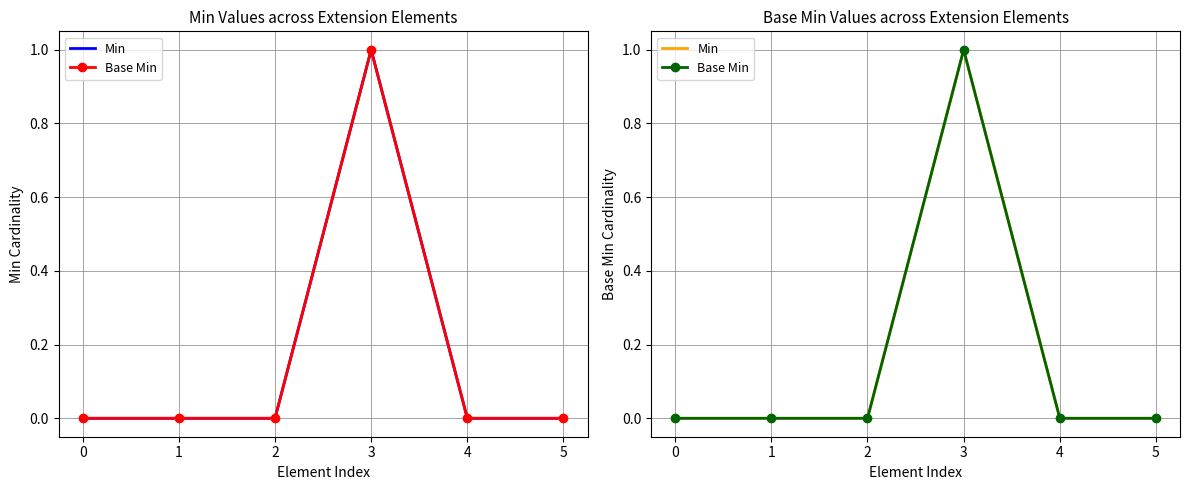

The Min series shows -1 at 4. True or false?

False